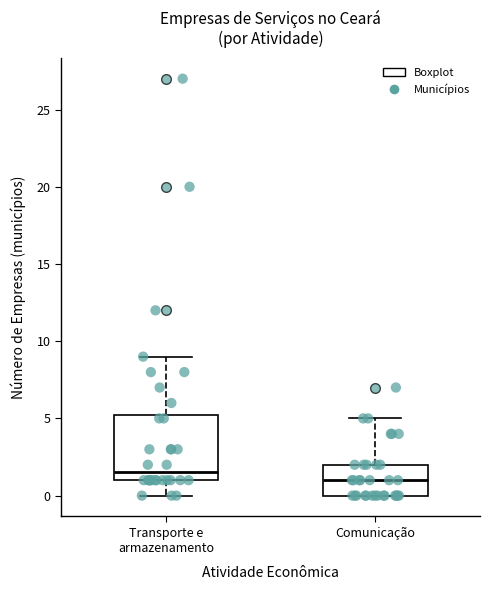

Comparing the boxes themselves (not the whiskers), which one is the tallest?

Transporte e armazenamento